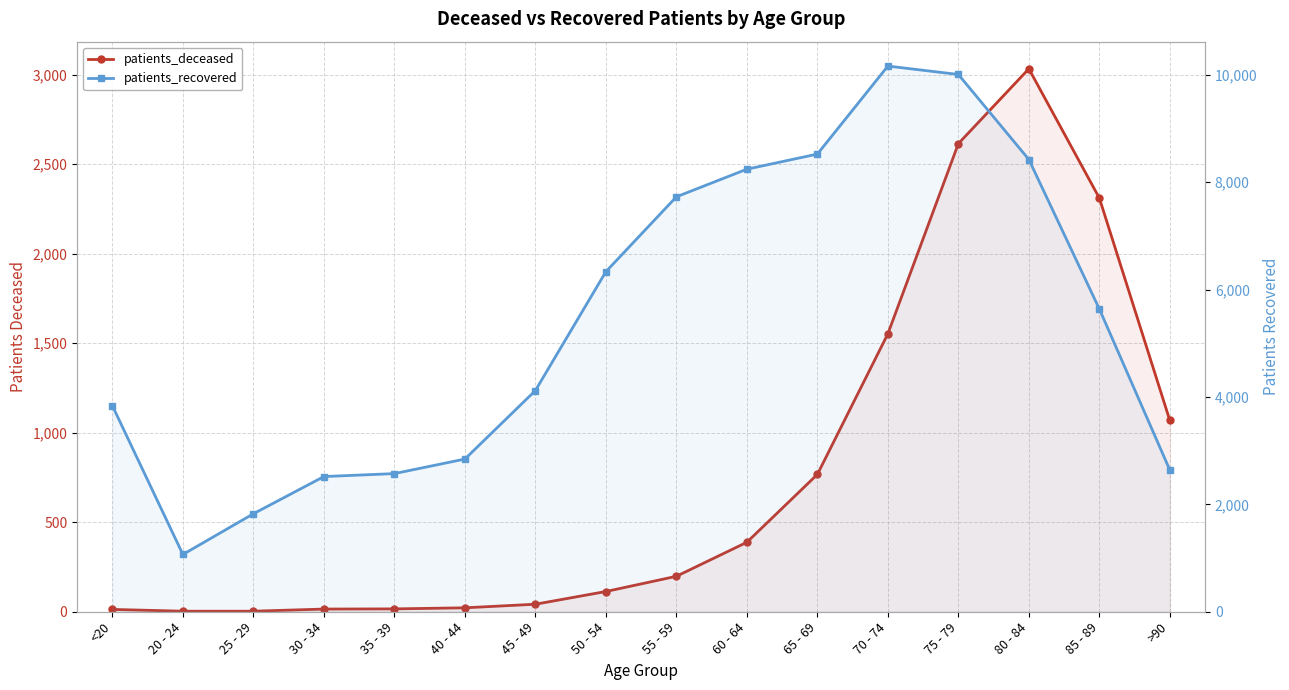

The patients_deceased series shows 22 at 40 - 44. True or false?

True